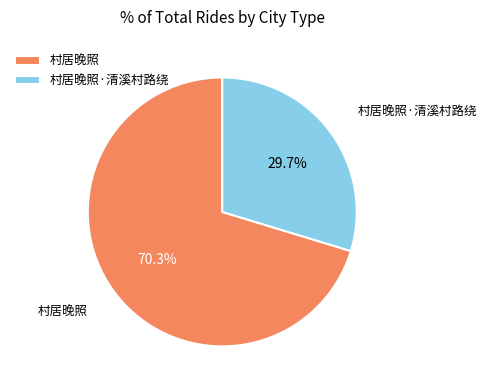

Which category has the biggest portion of the pie?

村居晚照